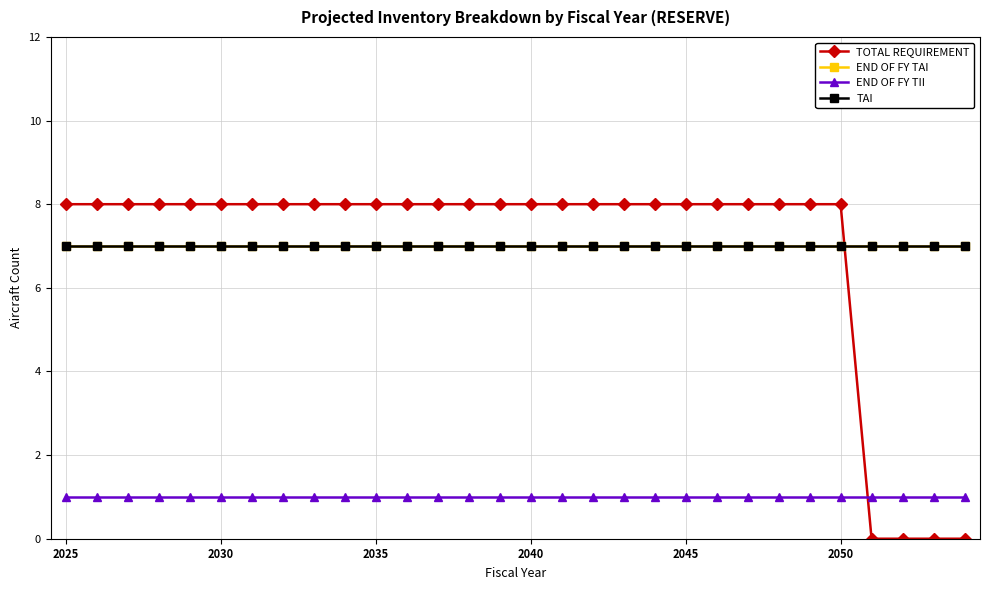

Which series has the largest total across all categories?

END OF FY TAI